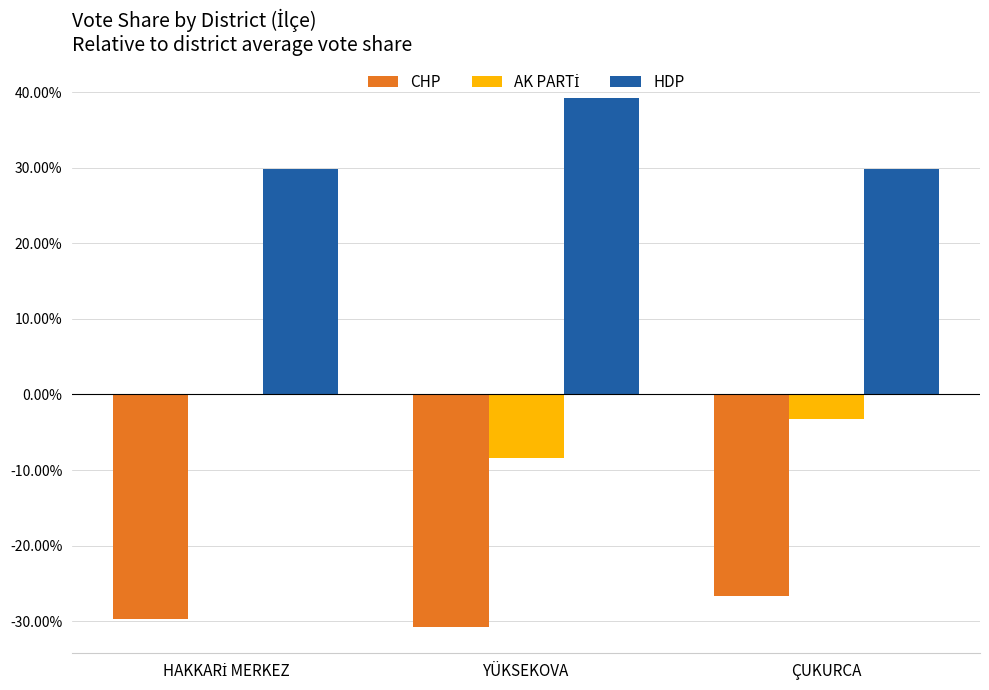

What is the sum of the CHP values at ÇUKURCA and YÜKSEKOVA?

-0.6